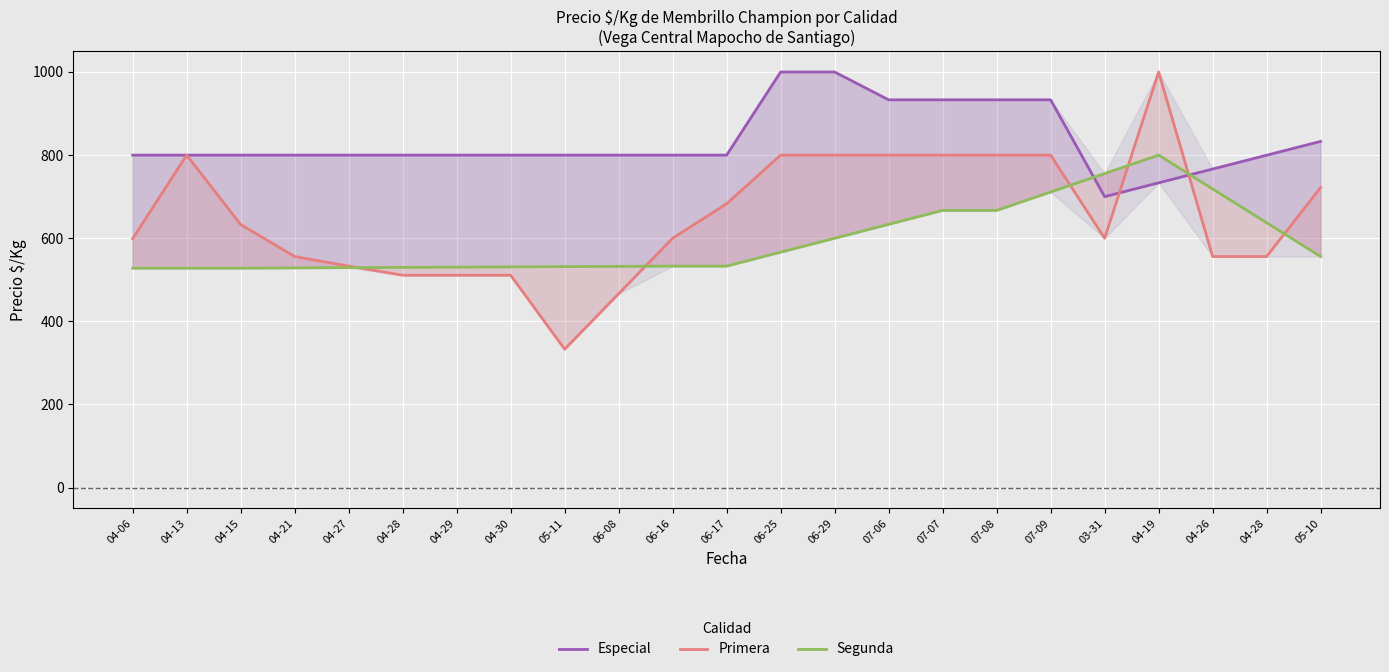

What is the difference between the second highest and minimum values in the Especial series?

300.0